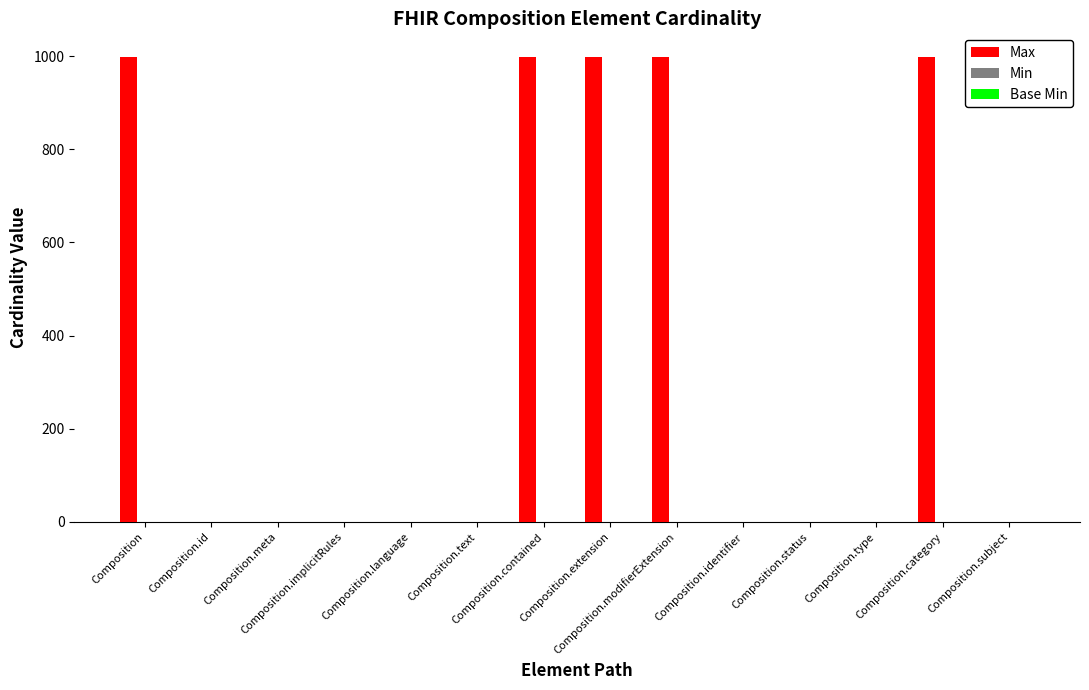

What is the sum of all Max values?

5003